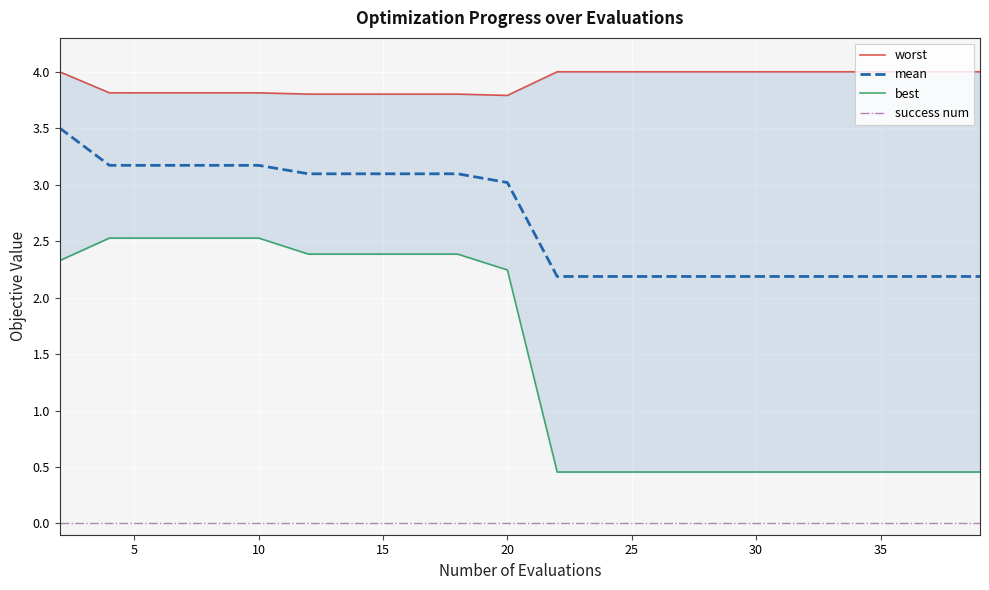

How many data points in mean are above 3?

10